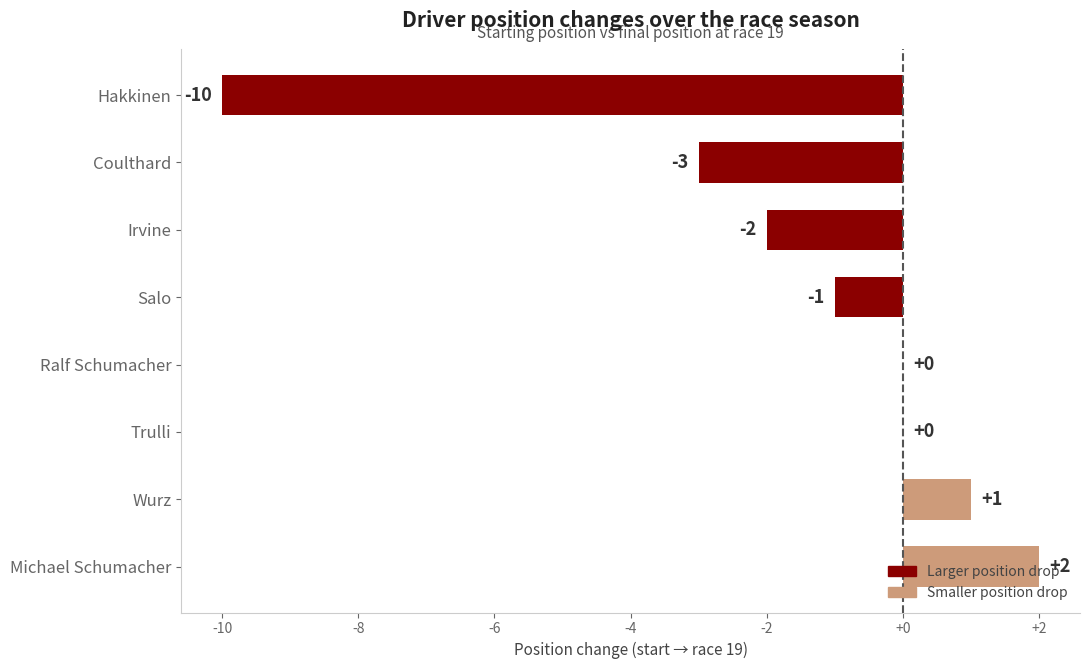

Which category has the highest value across all series?

Michael Schumacher